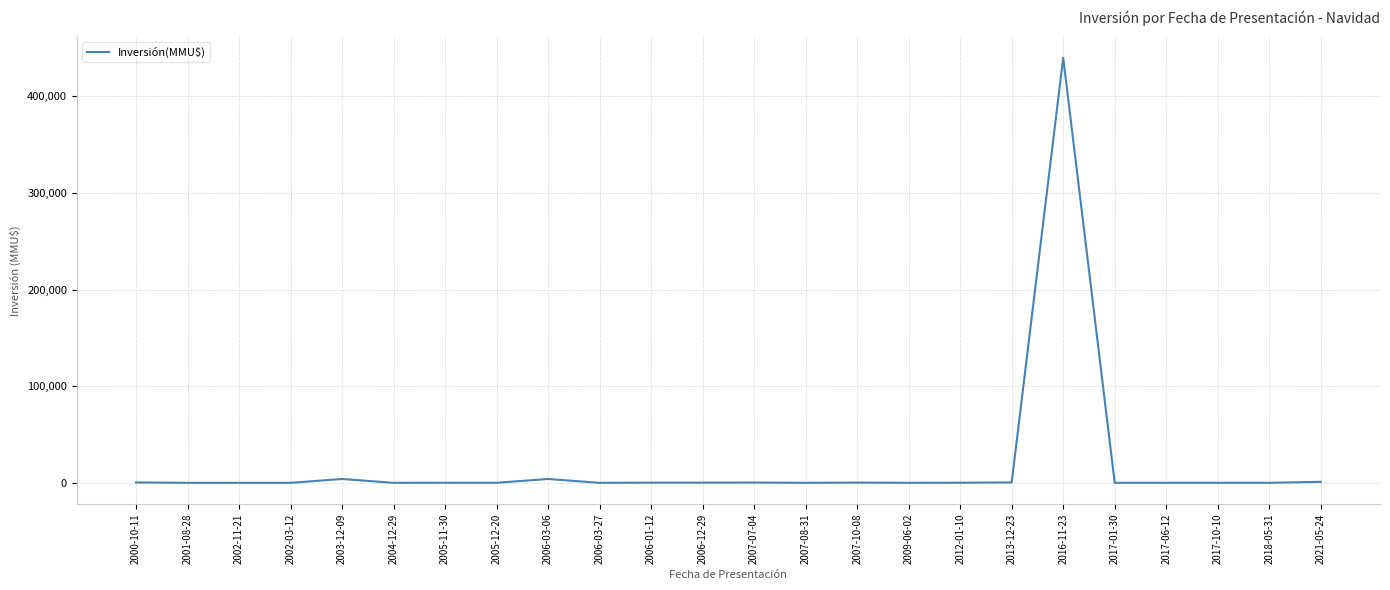

The value at 2006-03-27 is -230934. True or false?

False